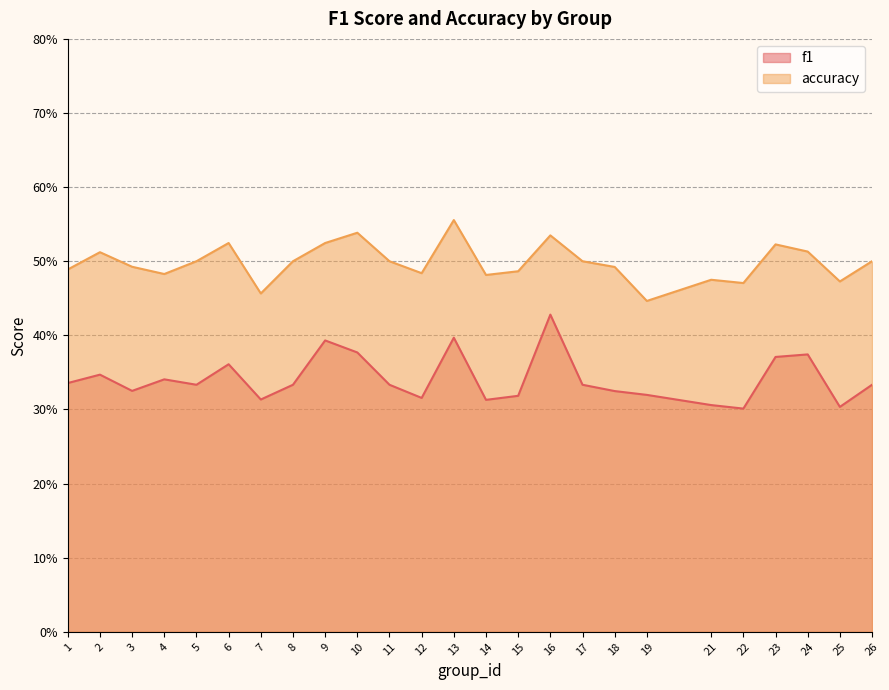

True or false: f1 has more than 1 interior local peaks.

True